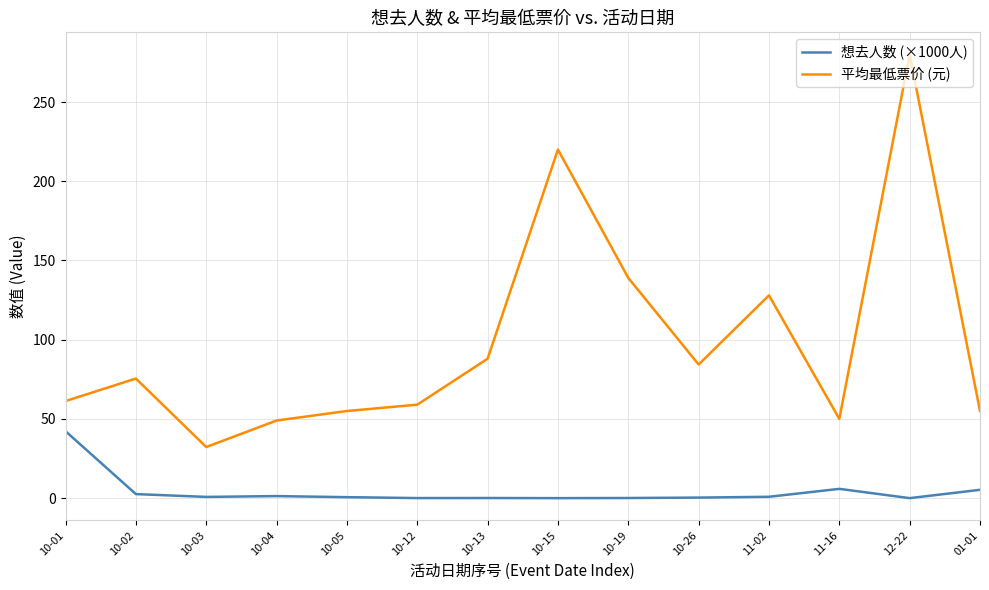

What is the difference between the maximum and minimum values in the 平均最低票价 (元) series?

247.7